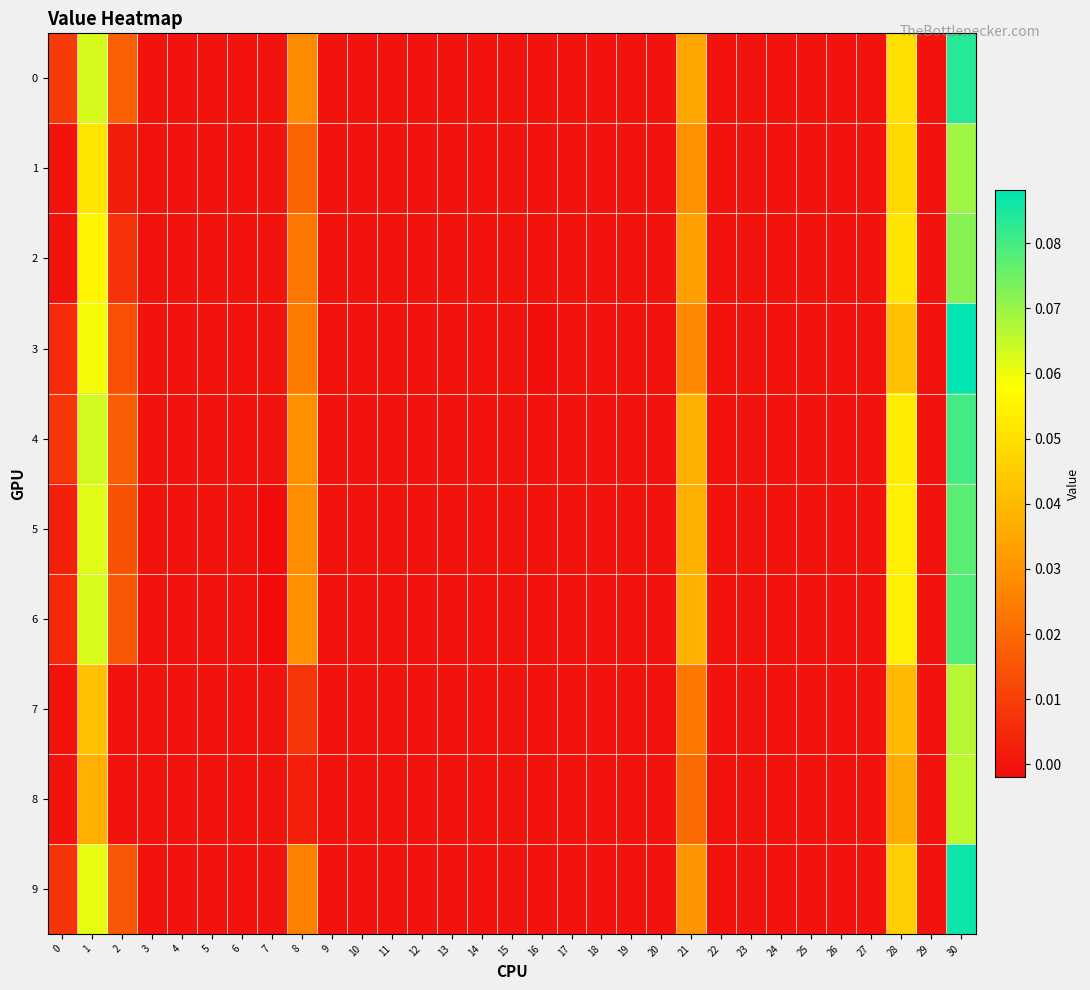

Reading left to right, transcribe all the data shown in this chart.

0: 0=0.0	1=0.1	2=0.0	3=0.0	4=0.0	5=0.0	6=0.0	7=0.0	8=0.0	9=0.0	10=0.0	11=0.0	12=0.0	13=0.0	14=0.0	15=0.0	16=0.0	17=0.0	18=0.0	19=0.0	20=0.0	21=0.0	22=0.0	23=0.0	24=0.0	25=0.0	26=0.0	27=0.0	28=0.0	29=0.0	30=0.1
1: 0=0.0	1=0.1	2=0.0	3=0.0	4=0.0	5=0.0	6=0.0	7=0.0	8=0.0	9=0.0	10=0.0	11=0.0	12=0.0	13=0.0	14=0.0	15=0.0	16=0.0	17=0.0	18=0.0	19=0.0	20=0.0	21=0.0	22=0.0	23=0.0	24=0.0	25=0.0	26=0.0	27=0.0	28=0.0	29=0.0	30=0.1
2: 0=0.0	1=0.1	2=0.0	3=0.0	4=0.0	5=0.0	6=0.0	7=0.0	8=0.0	9=0.0	10=0.0	11=0.0	12=0.0	13=0.0	14=0.0	15=0.0	16=0.0	17=0.0	18=0.0	19=0.0	20=0.0	21=0.0	22=0.0	23=0.0	24=0.0	25=0.0	26=0.0	27=0.0	28=0.1	29=0.0	30=0.1
3: 0=0.0	1=0.1	2=0.0	3=0.0	4=0.0	5=0.0	6=0.0	7=0.0	8=0.0	9=0.0	10=0.0	11=0.0	12=0.0	13=0.0	14=0.0	15=0.0	16=-0.0	17=0.0	18=0.0	19=0.0	20=0.0	21=0.0	22=0.0	23=0.0	24=0.0	25=0.0	26=0.0	27=0.0	28=0.0	29=0.0	30=0.1
4: 0=0.0	1=0.1	2=0.0	3=0.0	4=0.0	5=0.0	6=0.0	7=0.0	8=0.0	9=0.0	10=0.0	11=0.0	12=0.0	13=0.0	14=0.0	15=0.0	16=0.0	17=0.0	18=0.0	19=0.0	20=0.0	21=0.0	22=0.0	23=0.0	24=0.0	25=0.0	26=0.0	27=0.0	28=0.1	29=0.0	30=0.1
5: 0=0.0	1=0.1	2=0.0	3=0.0	4=0.0	5=0.0	6=0.0	7=-0.0	8=0.0	9=0.0	10=0.0	11=0.0	12=0.0	13=0.0	14=0.0	15=0.0	16=0.0	17=0.0	18=0.0	19=0.0	20=0.0	21=0.0	22=0.0	23=0.0	24=0.0	25=0.0	26=0.0	27=0.0	28=0.1	29=0.0	30=0.1
6: 0=0.0	1=0.1	2=0.0	3=0.0	4=0.0	5=0.0	6=0.0	7=-0.0	8=0.0	9=0.0	10=0.0	11=0.0	12=0.0	13=0.0	14=0.0	15=0.0	16=0.0	17=0.0	18=0.0	19=0.0	20=0.0	21=0.0	22=0.0	23=0.0	24=0.0	25=0.0	26=0.0	27=0.0	28=0.1	29=0.0	30=0.1
7: 0=0.0	1=0.0	2=0.0	3=0.0	4=0.0	5=0.0	6=0.0	7=0.0	8=0.0	9=0.0	10=0.0	11=0.0	12=0.0	13=0.0	14=0.0	15=0.0	16=0.0	17=0.0	18=0.0	19=0.0	20=0.0	21=0.0	22=0.0	23=0.0	24=0.0	25=0.0	26=0.0	27=0.0	28=0.0	29=0.0	30=0.1
8: 0=0.0	1=0.0	2=0.0	3=0.0	4=0.0	5=0.0	6=0.0	7=0.0	8=0.0	9=0.0	10=0.0	11=0.0	12=0.0	13=0.0	14=0.0	15=0.0	16=0.0	17=0.0	18=0.0	19=0.0	20=0.0	21=0.0	22=0.0	23=0.0	24=0.0	25=0.0	26=0.0	27=0.0	28=0.0	29=0.0	30=0.1
9: 0=0.0	1=0.1	2=0.0	3=0.0	4=0.0	5=0.0	6=0.0	7=0.0	8=0.0	9=0.0	10=0.0	11=0.0	12=0.0	13=0.0	14=0.0	15=0.0	16=0.0	17=0.0	18=0.0	19=0.0	20=0.0	21=0.0	22=0.0	23=0.0	24=0.0	25=0.0	26=0.0	27=0.0	28=0.0	29=0.0	30=0.1